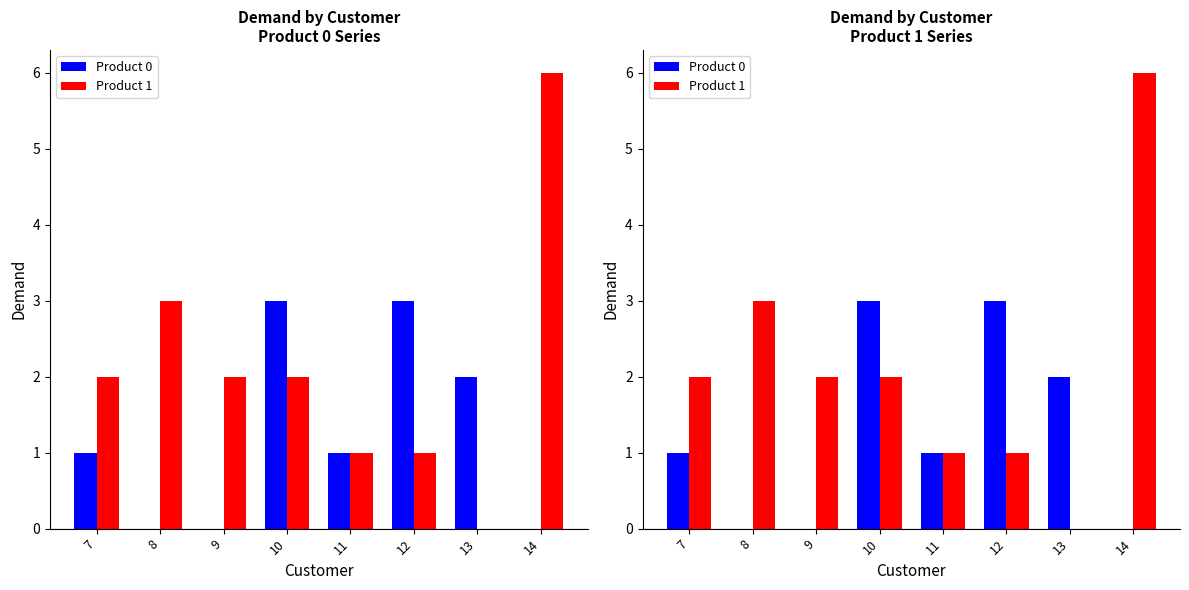

How many data points in Product 1 are less than 2?

3